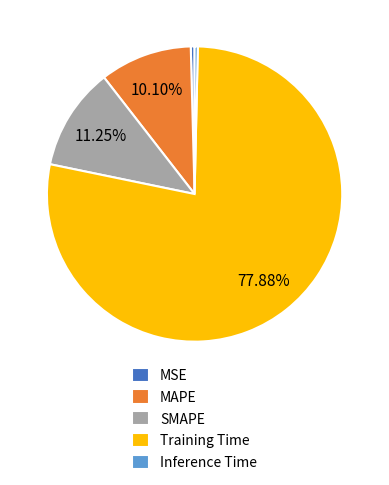

To the nearest percent, what is the difference between the MAPE and Training Time slice percentages?

68%